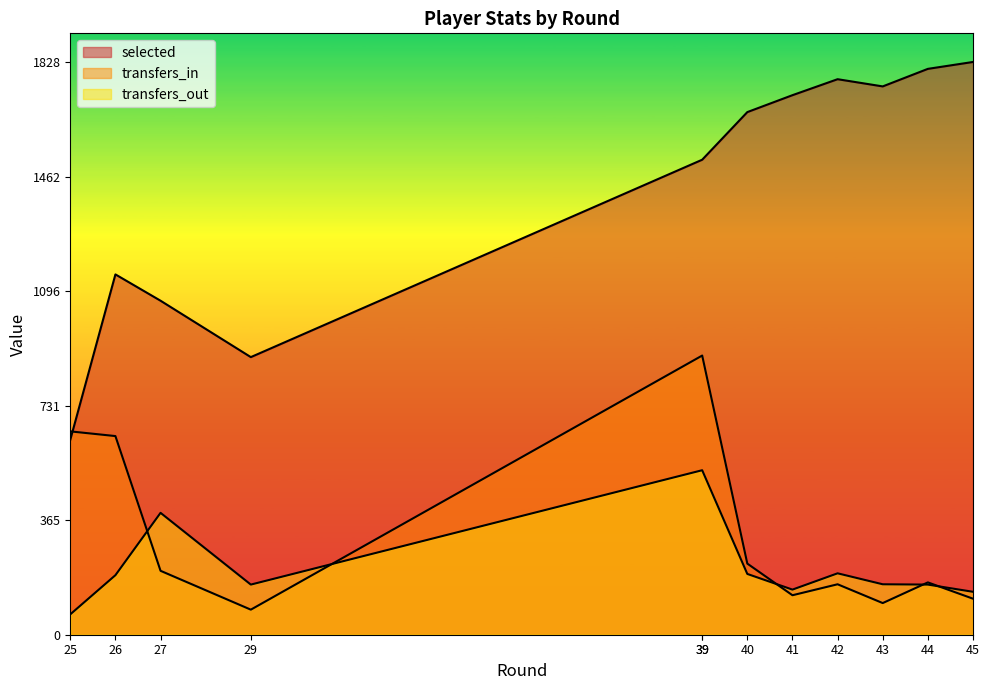

What is the average value of the transfers_out series?

237